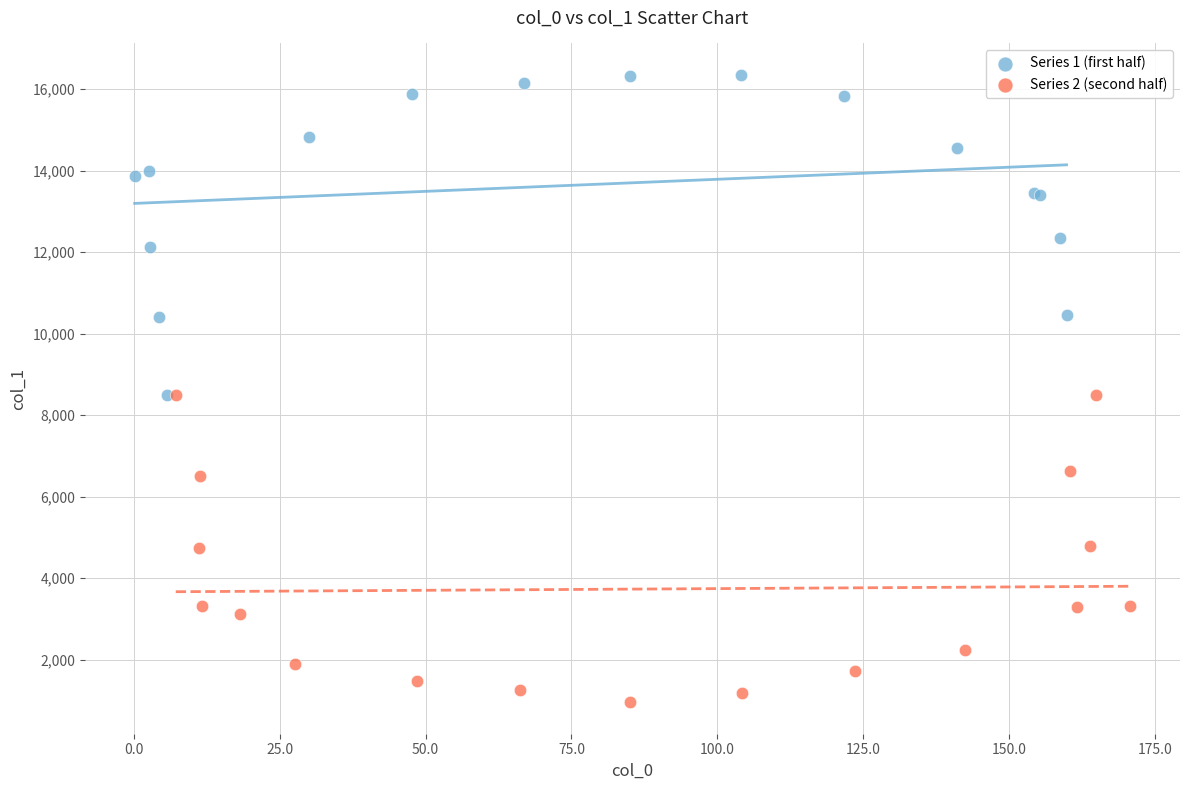

What are all the series names shown in the legend?

Series 1 (first half), Series 2 (second half)